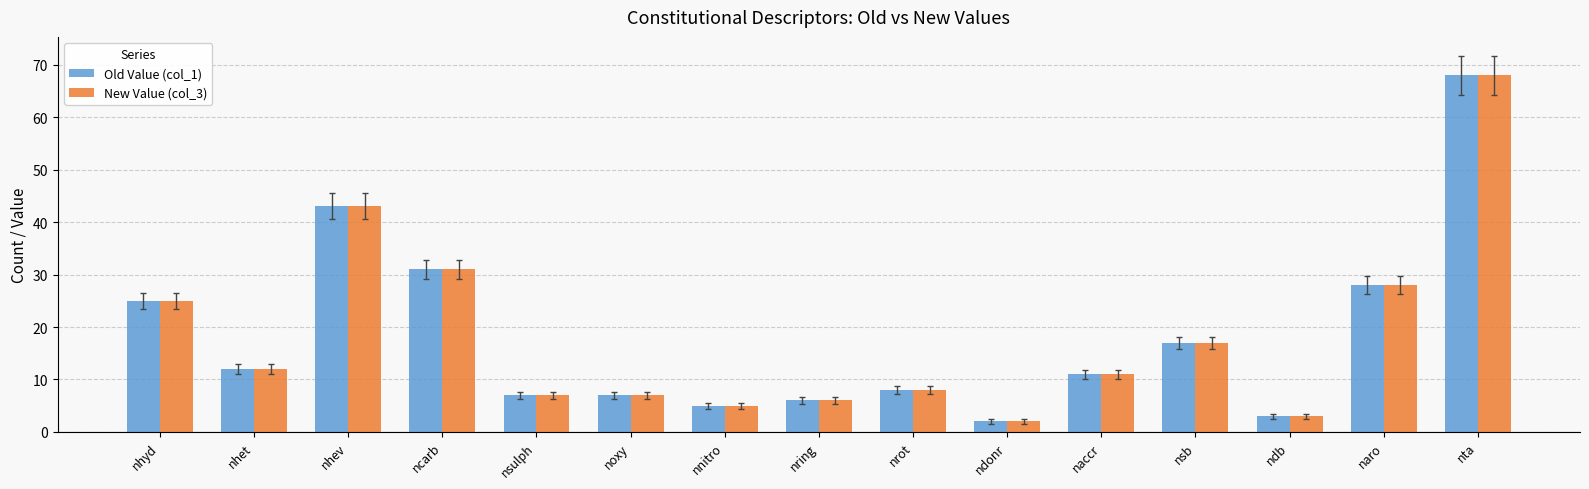

What is the sum of the Old Value (col_1) values at nsb and ncarb?

48